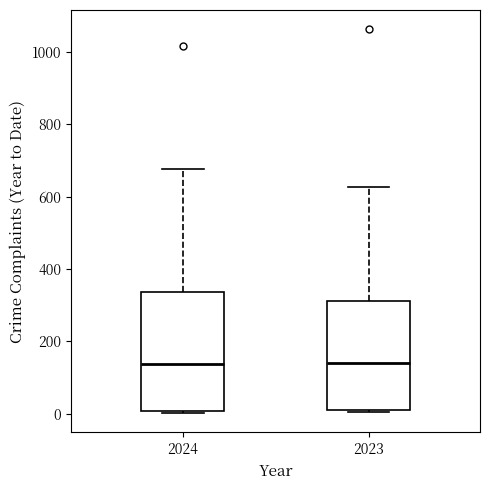

Comparing the boxes themselves (not the whiskers), which one is the tallest?

2024